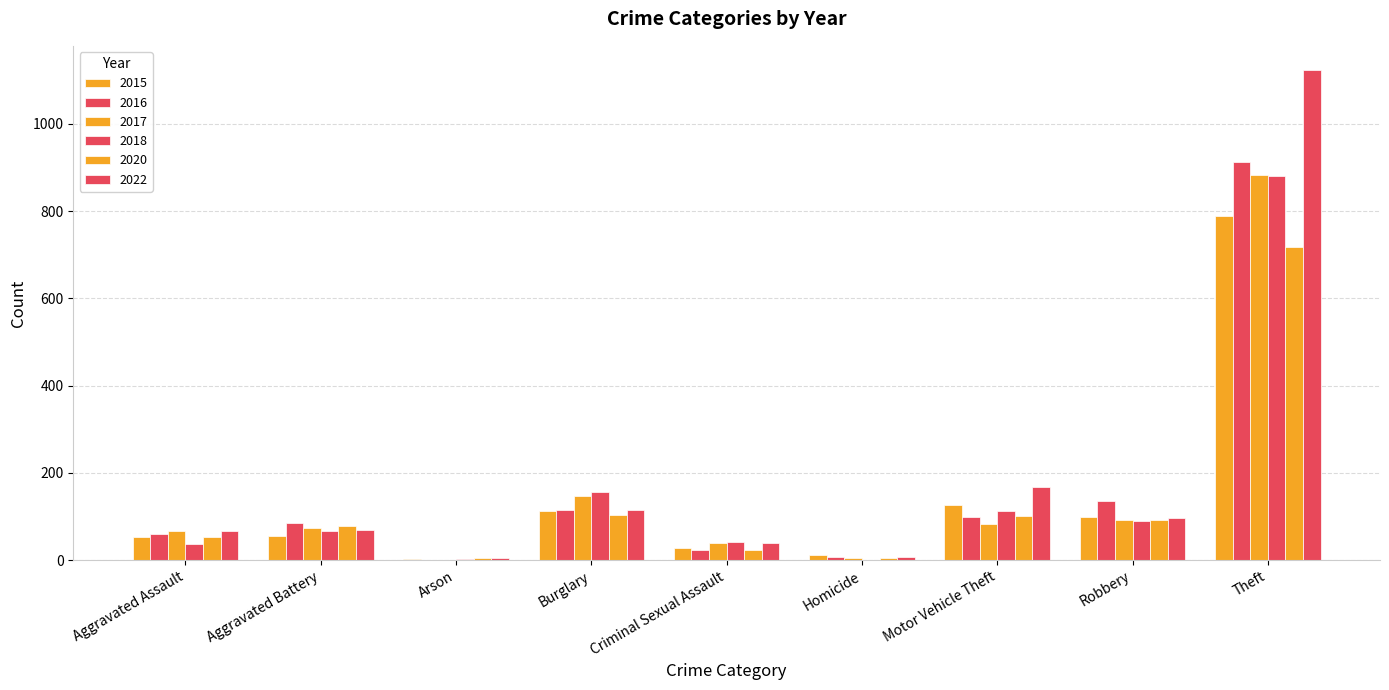

How many data points does each series have?

9